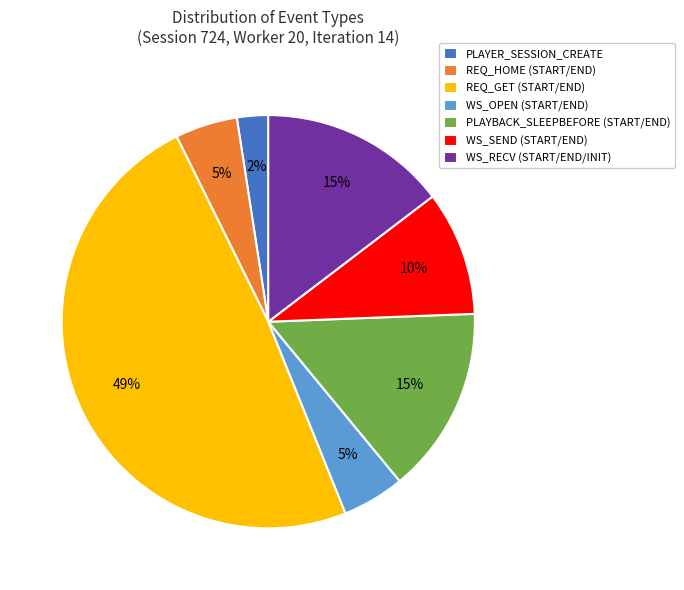

Between WS_OPEN (START/END) and WS_SEND (START/END), which is larger?

WS_SEND (START/END)